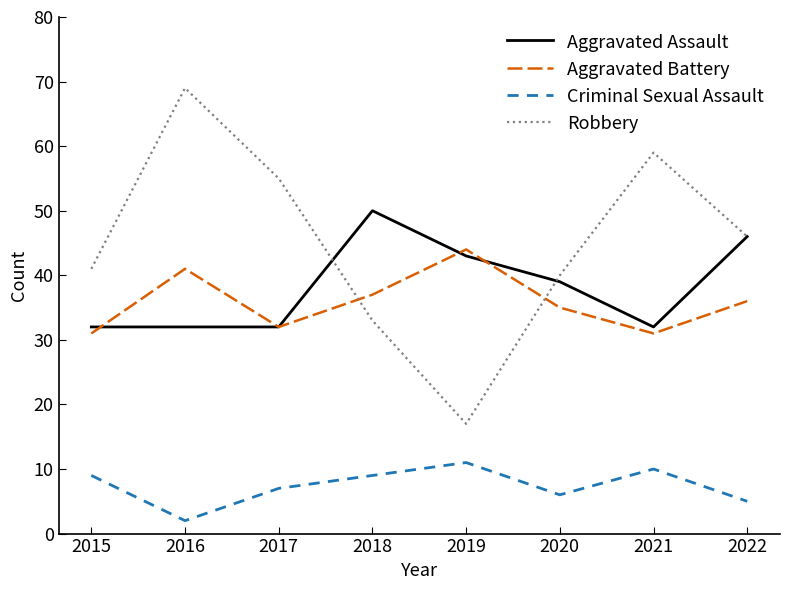

List the series in order of their peak value, lowest first.

Criminal Sexual Assault, Aggravated Battery, Aggravated Assault, Robbery